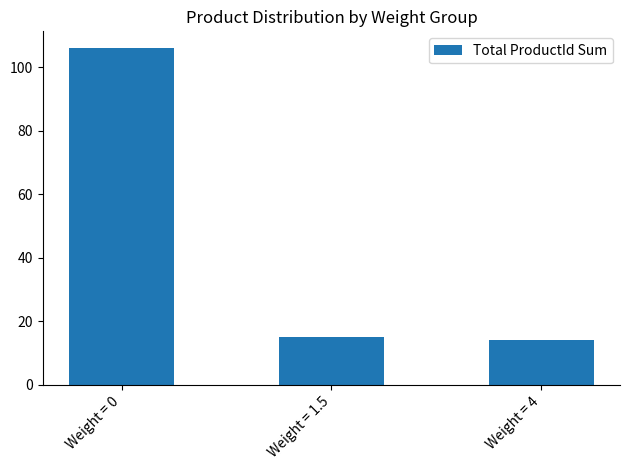

How many bars are there in total?

3